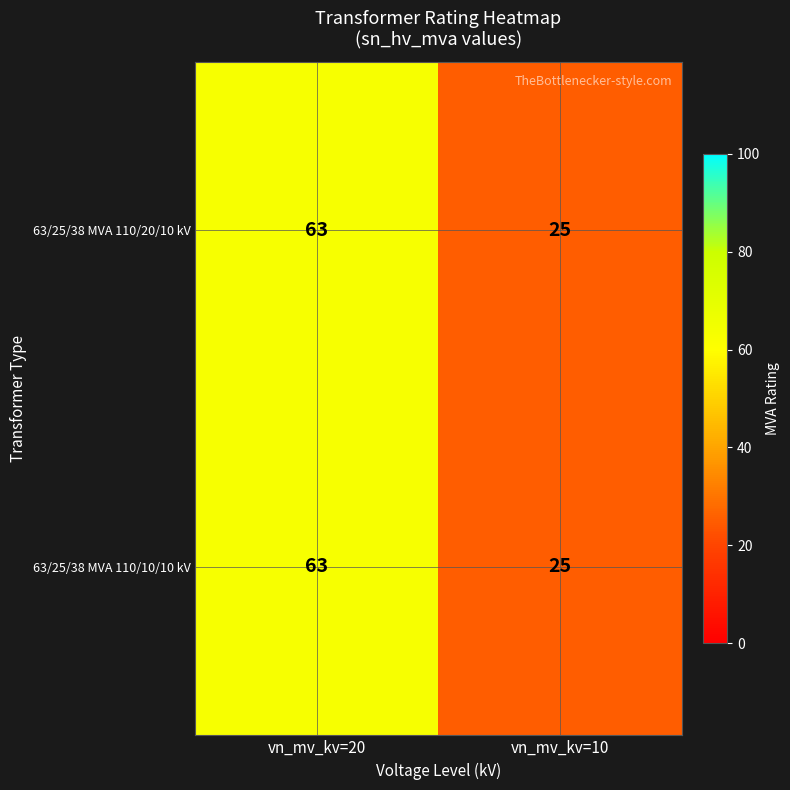

Reading left to right, list all the values displayed in this chart.

63/25/38 MVA 110/20/10 kV: vn_mv_kv=20=63	vn_mv_kv=10=25
63/25/38 MVA 110/10/10 kV: vn_mv_kv=20=63	vn_mv_kv=10=25